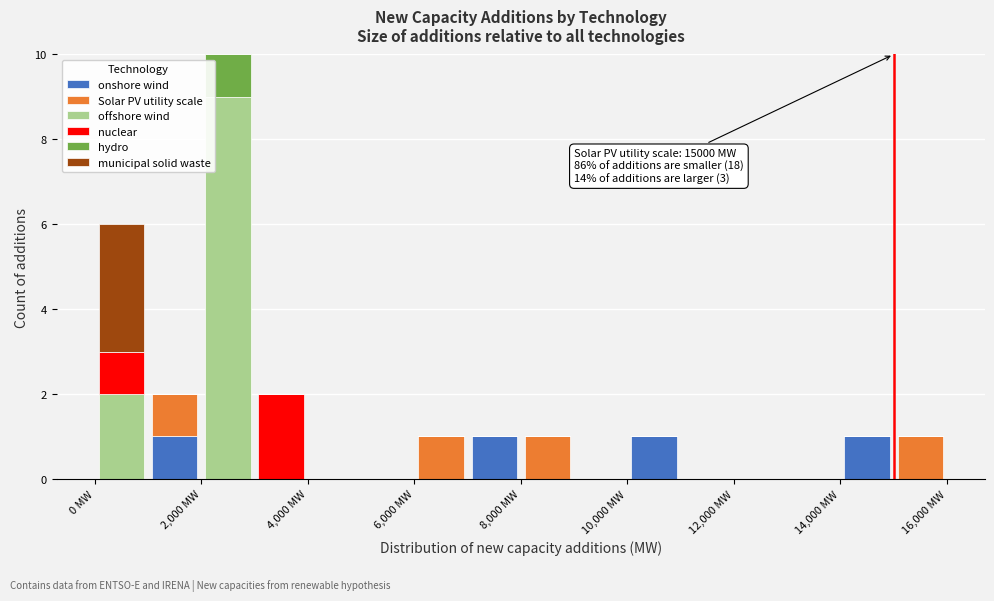

Which range on the x-axis has the tallest stacked bar (by total height)?

2000 to 3000